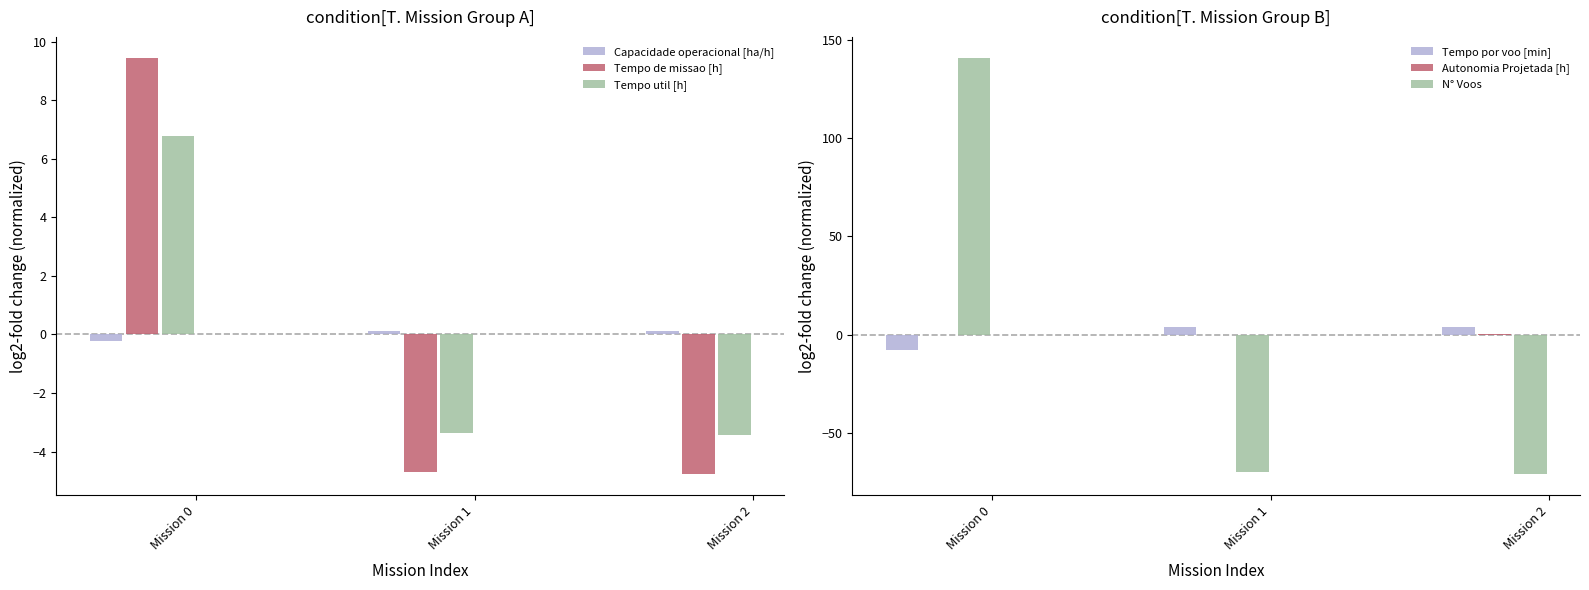

At which category does the chart reach its peak across all series?

Mission 0